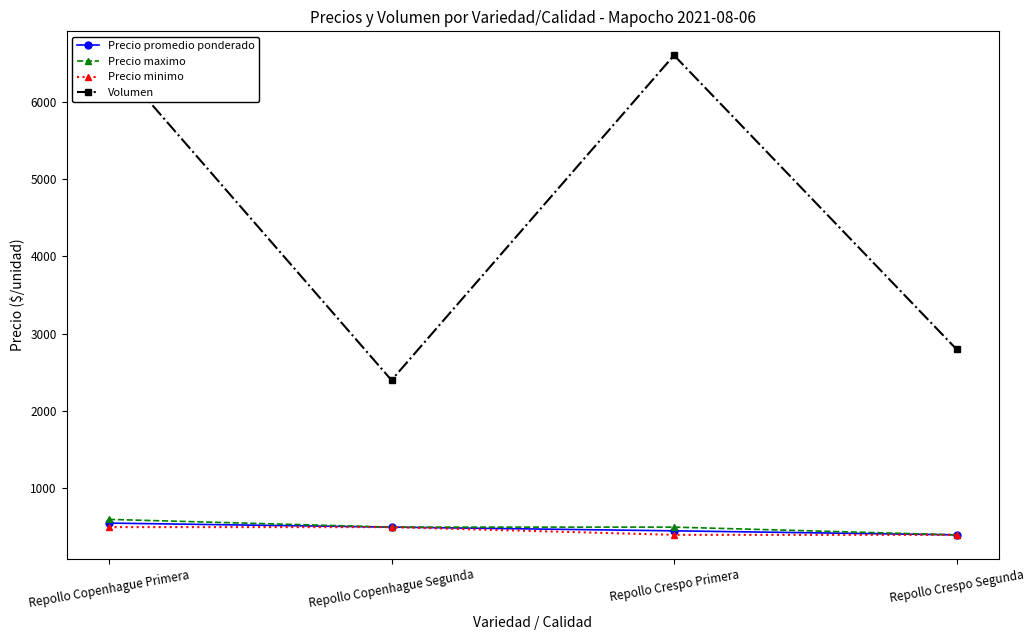

How many values in the Precio maximo series exceed 500?

1